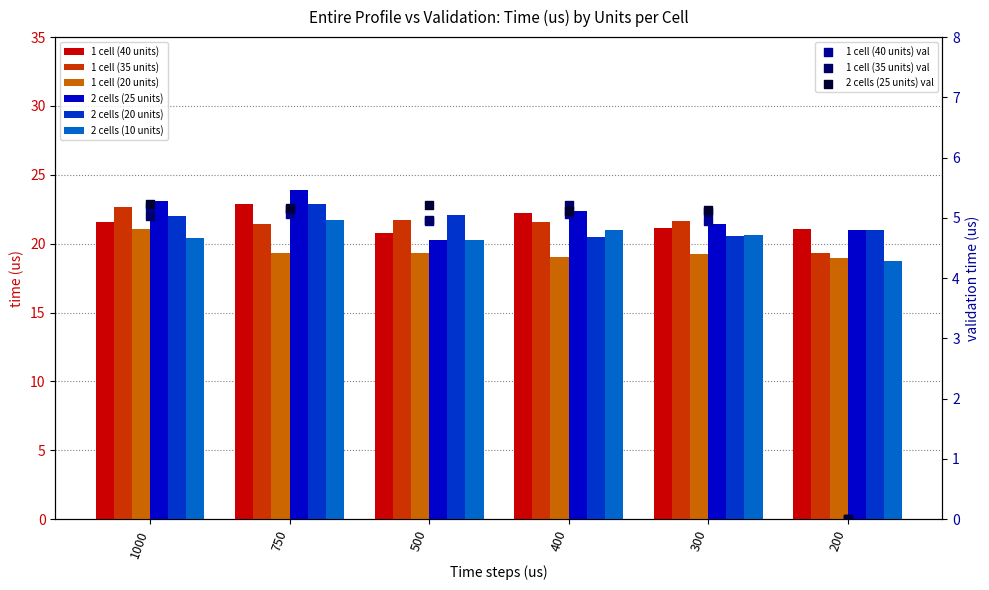

Which series contains the lowest Y value?

2 cells (10 units)